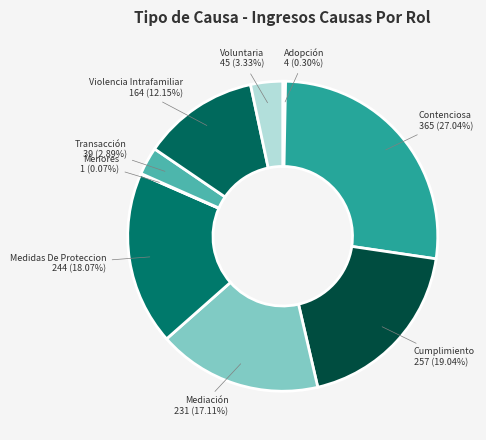

To the nearest percent, what is the combined percentage of Medidas De Proteccion and Contenciosa?

45%